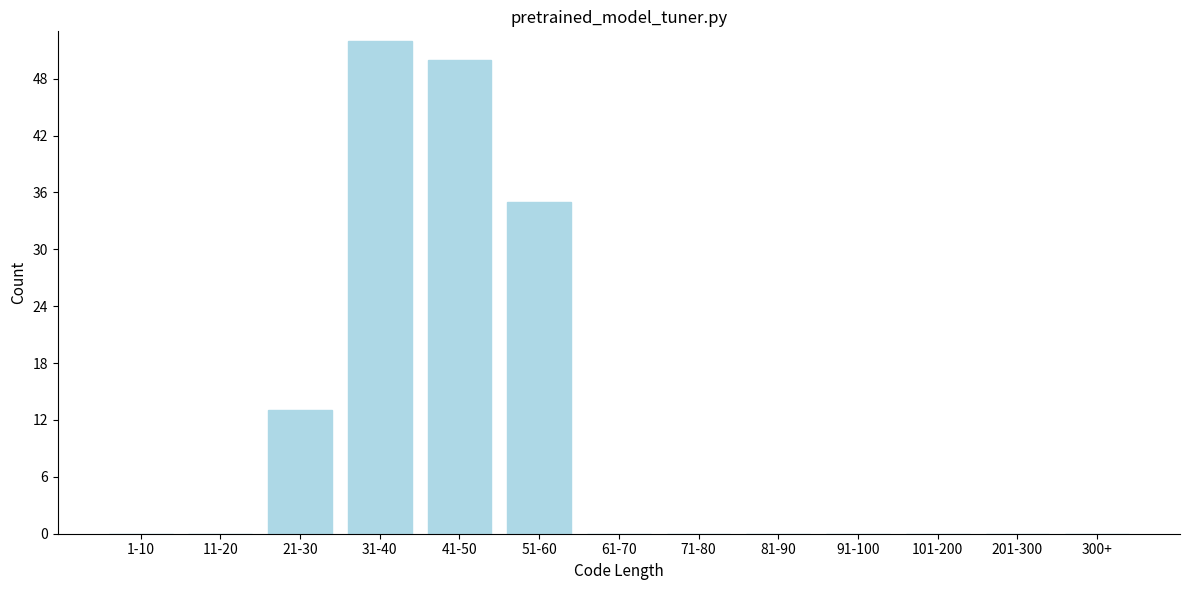

Reading left to right, transcribe all the data shown in this chart.

1-10=0	11-20=0	21-30=13	31-40=52	41-50=50	51-60=35	61-70=0	71-80=0	81-90=0	91-100=0	101-200=0	201-300=0	300+=0